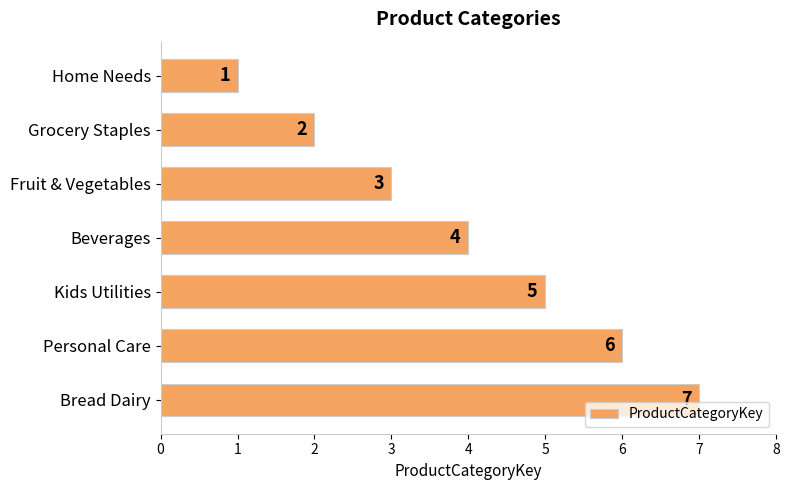

Which label corresponds to the largest value in the chart?

Bread Dairy